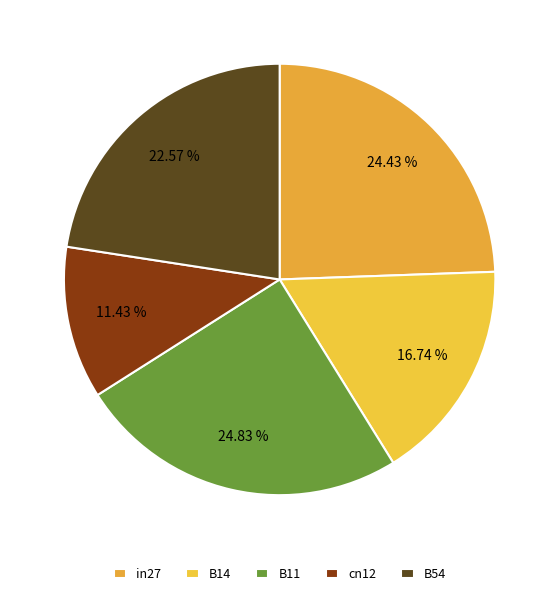

How many segments does this pie chart have?

5